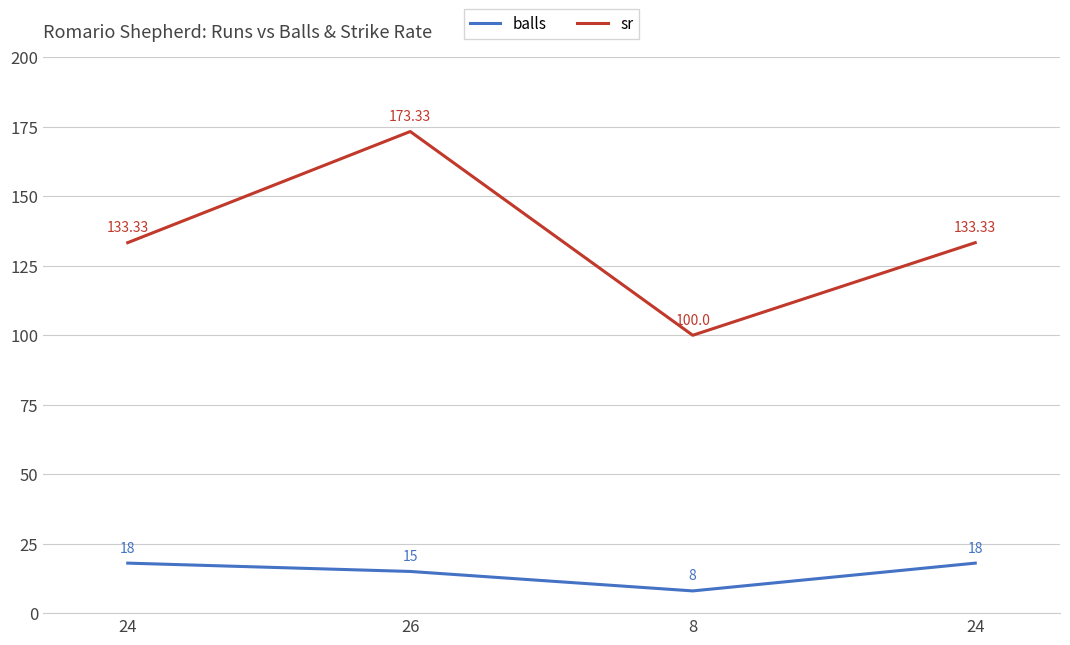

Is this an area chart (filled region under the line)?

No